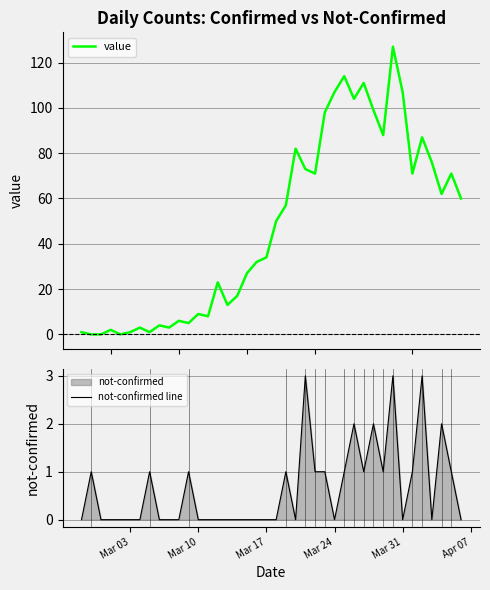

What is the maximum value for value?

127